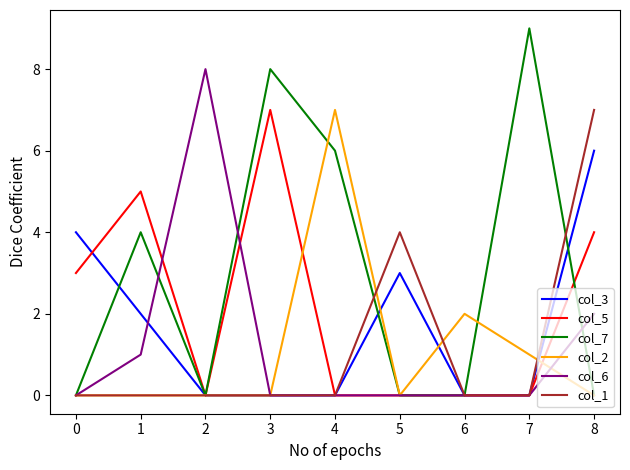

At which category is the sum across all series the highest?

8